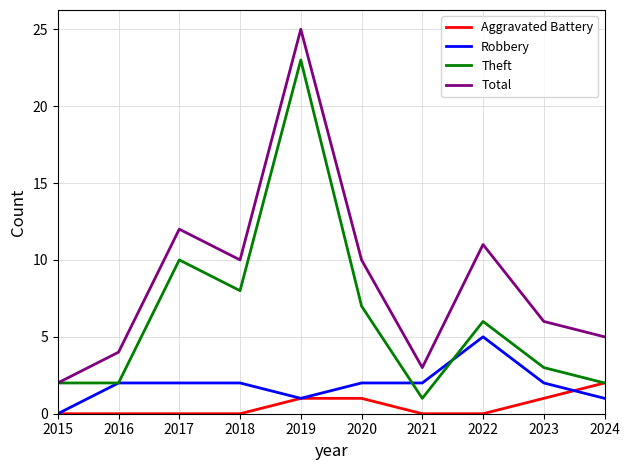

What is the average value of the Total series?

9